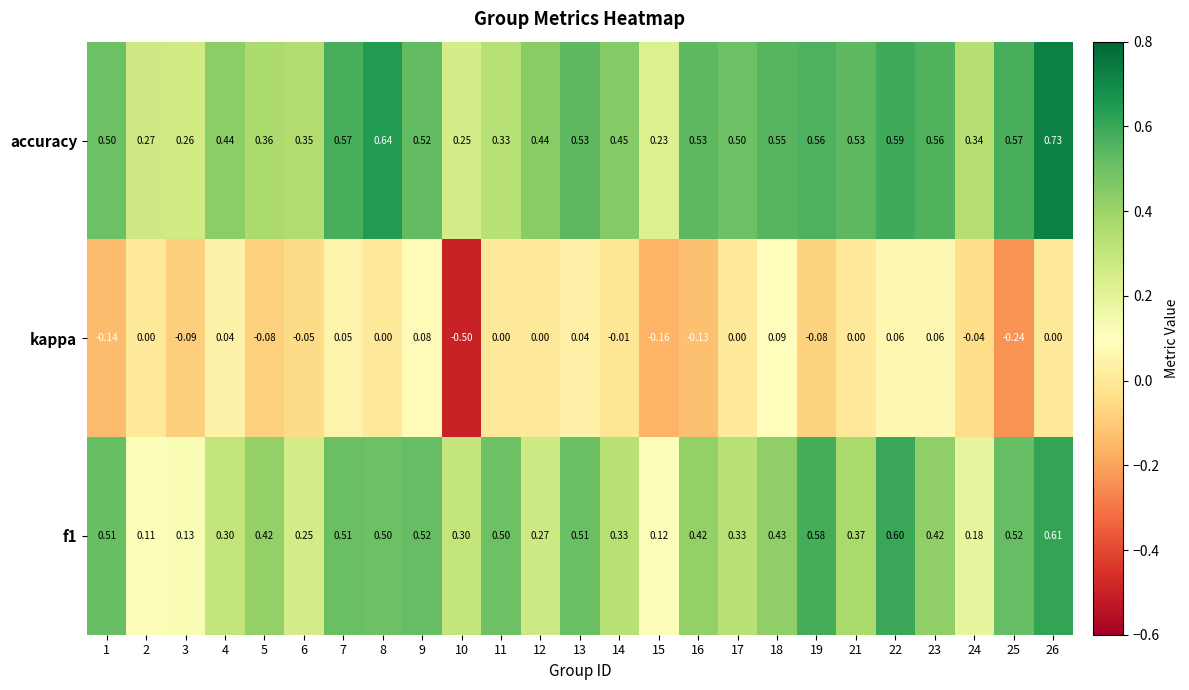

Which series has the largest total across all categories?

accuracy